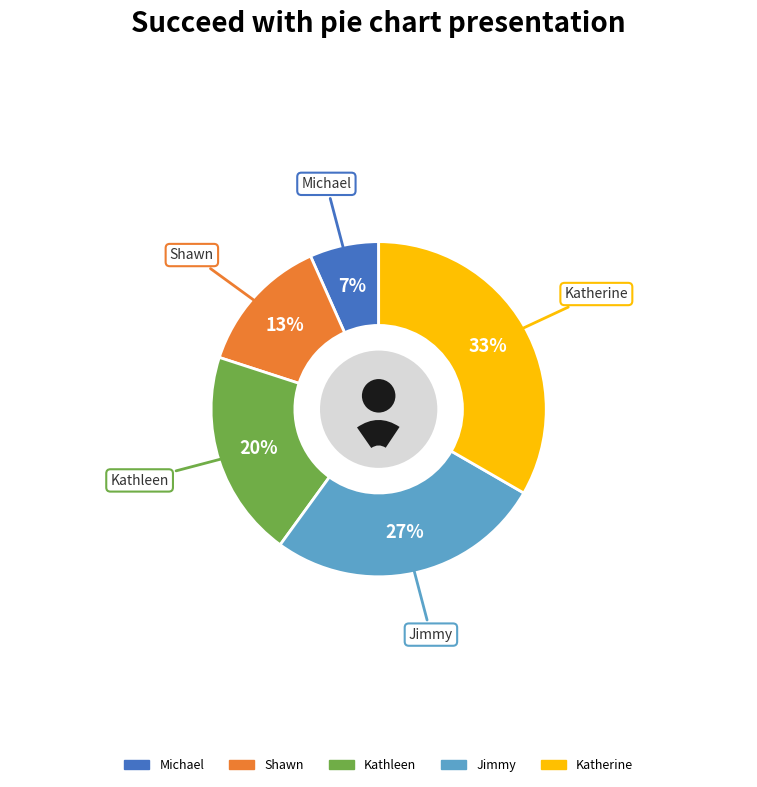

Which has a higher value, Jimmy or Kathleen?

Jimmy